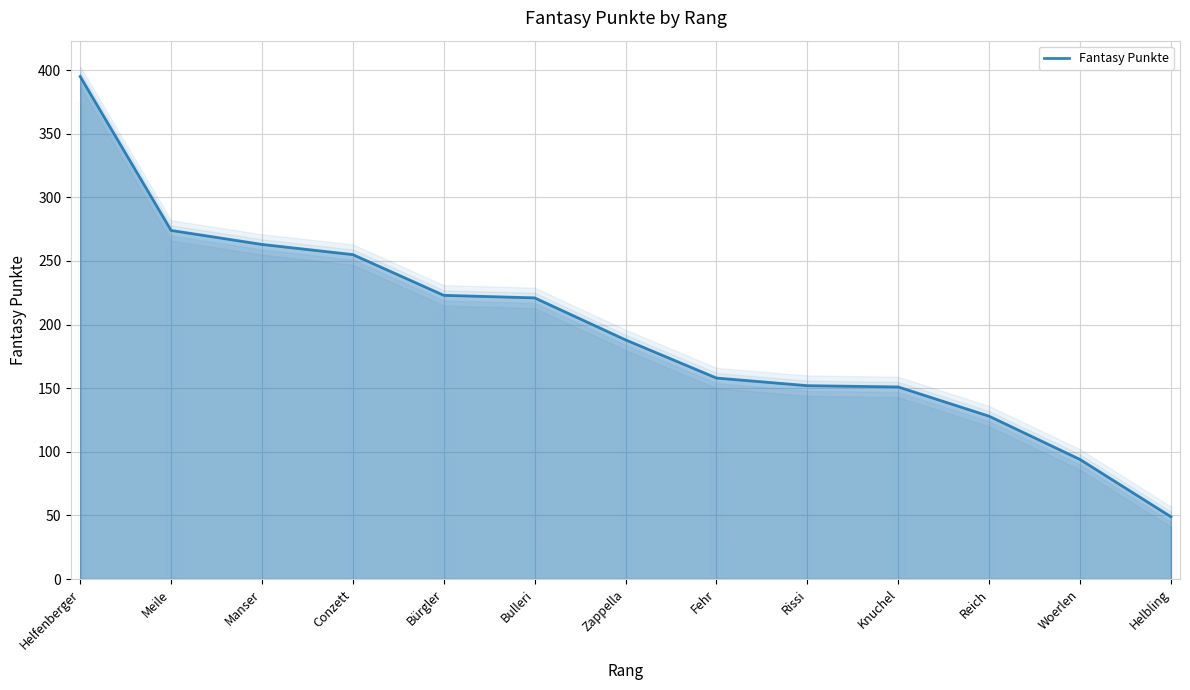

Reading left to right, what are all the values shown in this chart?

Helfenberger=395	Meile=274	Manser=263	Conzett=255	Bürgler=223	Bulleri=221	Zappella=188	Fehr=158	Rissi=152	Knuchel=151	Reich=128	Woerlen=94	Helbling=49